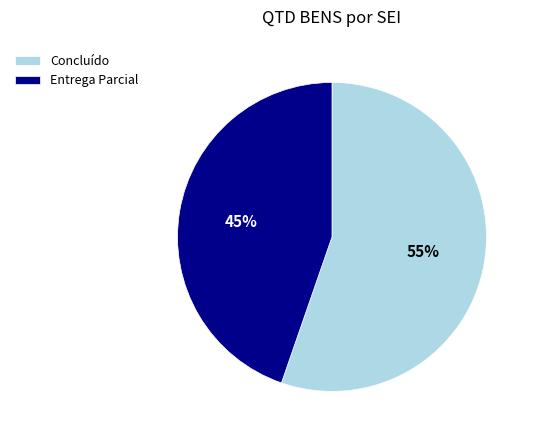

What percentage is the Concluído slice, to the nearest percent?

55%